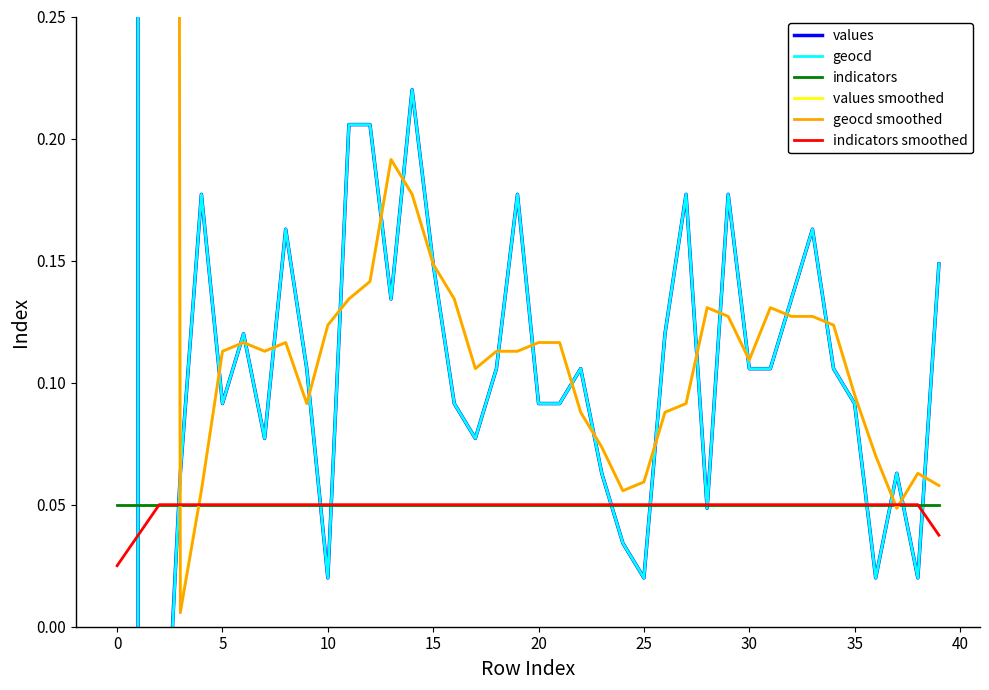

What is the total value across all series at 36?

0.3